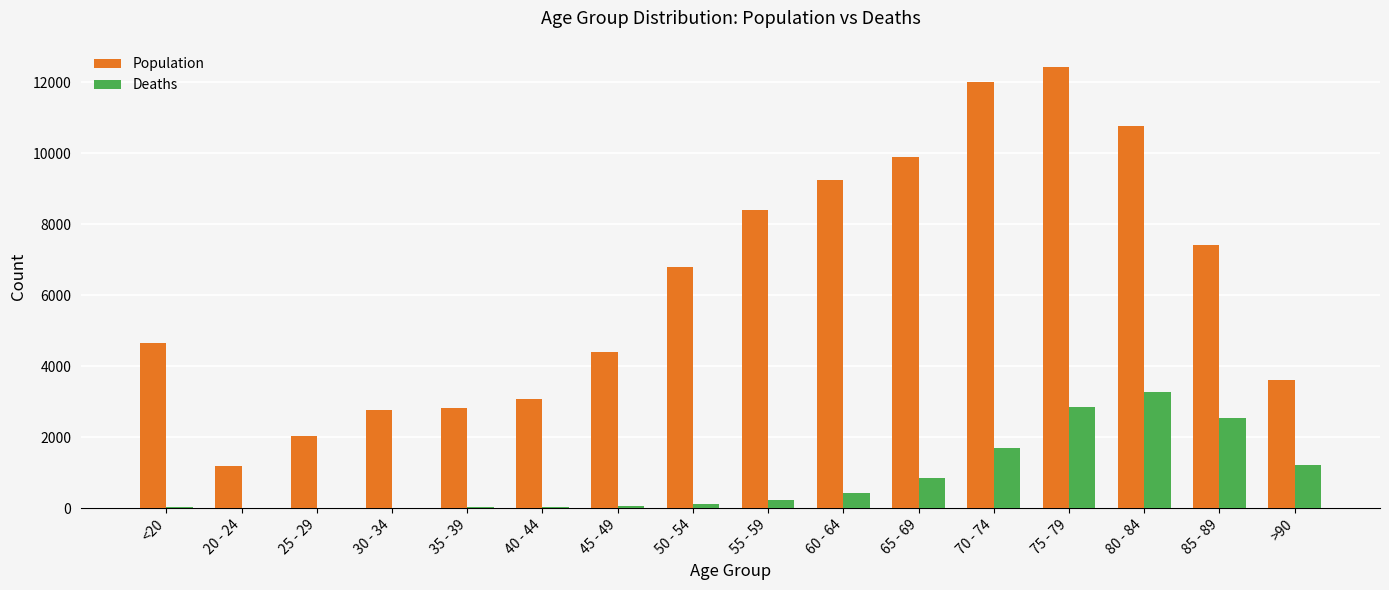

Is the value of Population at 20 - 24 greater than the value of Deaths at 25 - 29?

Yes